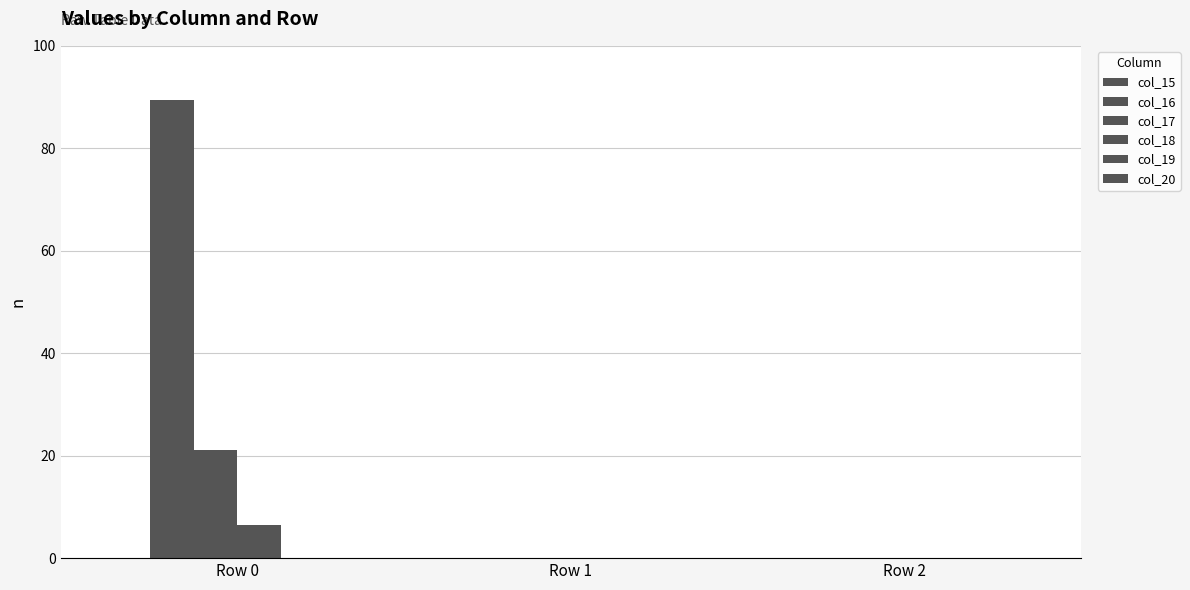

Rank the series by their maximum value, from lowest to highest.

col_15, col_19, col_20, col_18, col_17, col_16